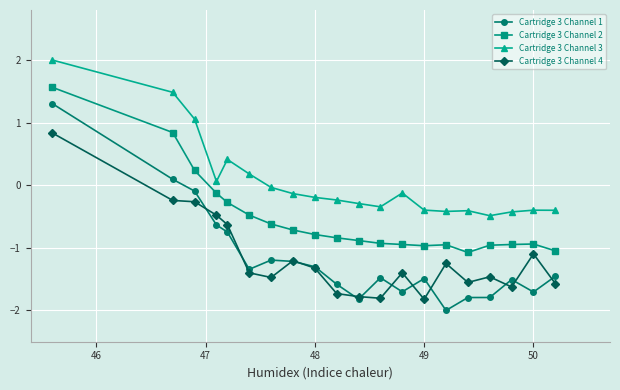

What is the value of the Cartridge 3 Channel 2 point at the 7th from the left?

-0.6